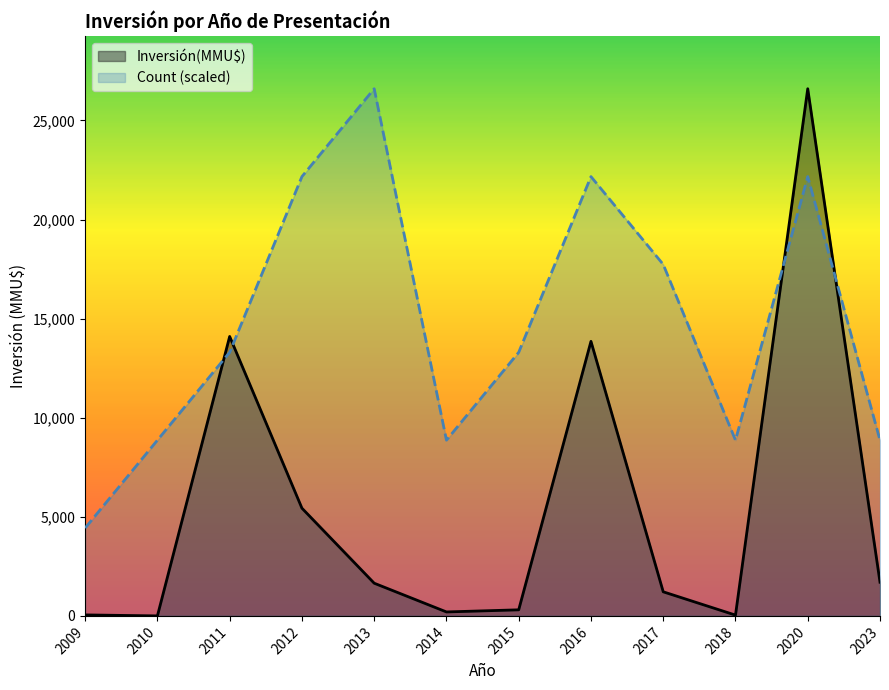

True or false: Inversión(MMU$) and Count intersect in this chart.

True